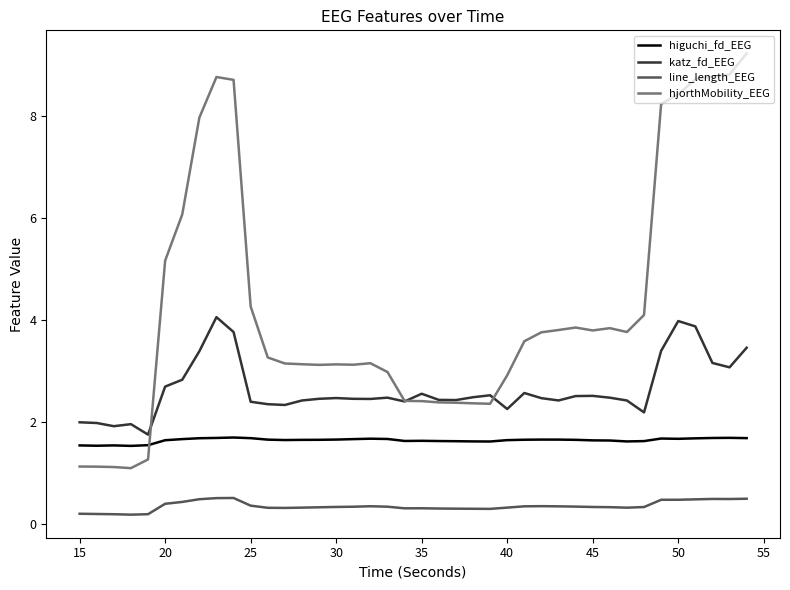

What is the difference between the maximum and minimum values in the katz_fd_EEG series?

2.3